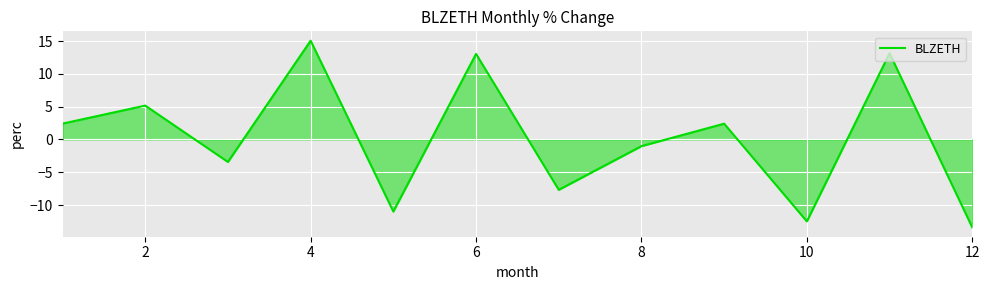

Is it true that the value at 10 is -12.5?

True